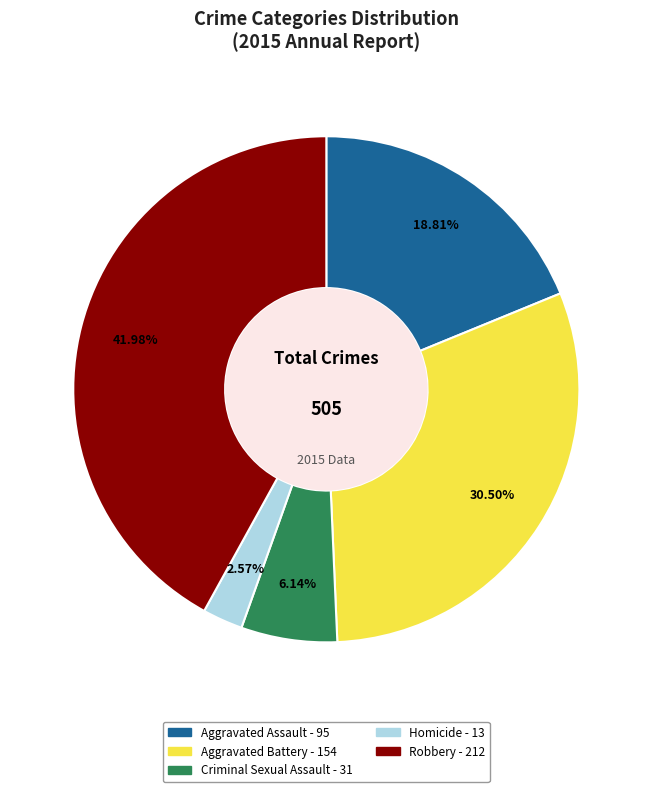

What percentage is NOT represented by Aggravated Assault?

81.2%